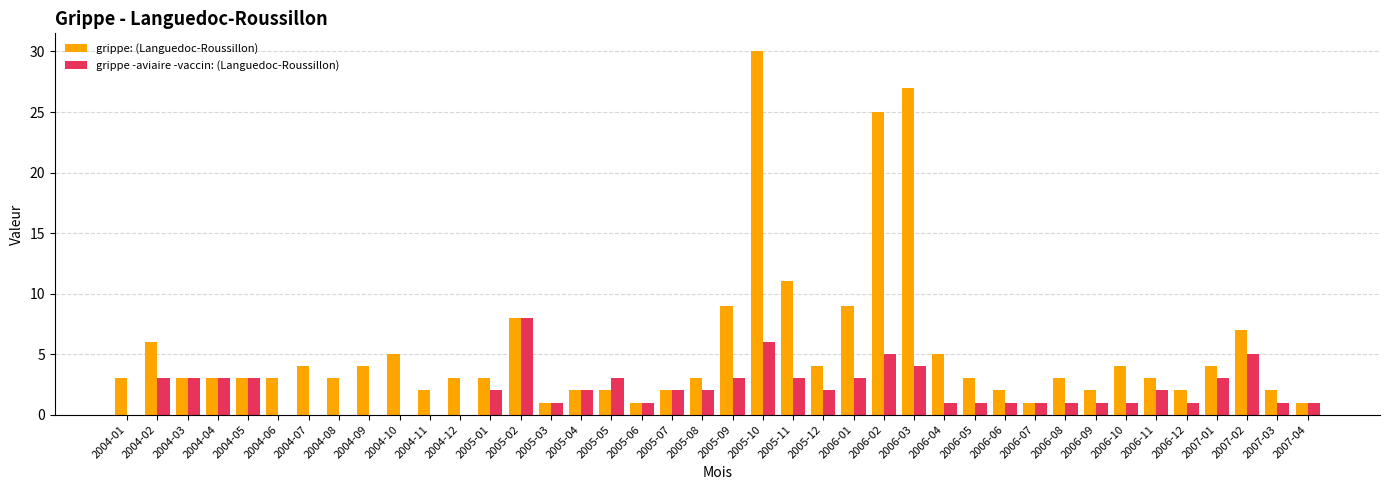

Which series has the largest total across all categories?

grippe: (Languedoc-Roussillon)